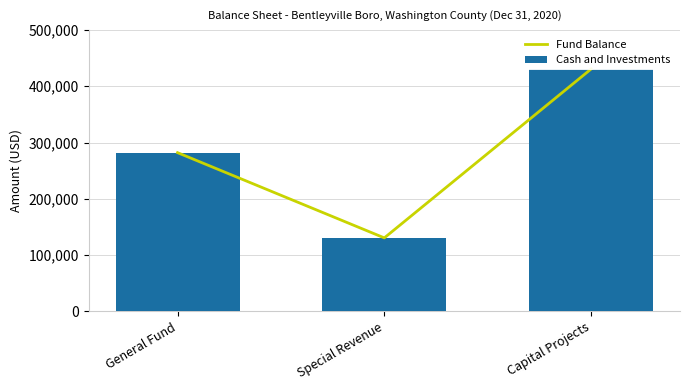

Reading left to right, extract all data points from this chart.

Fund Balance: 281982	130565	430560
Cash and Investments: 281982	130565	430560